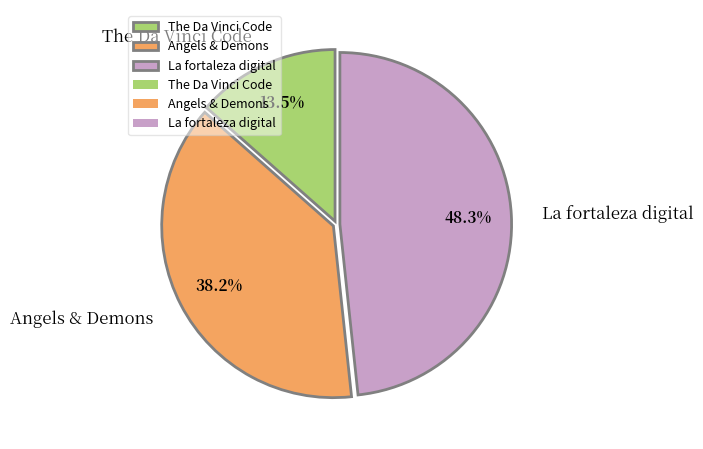

To the nearest percent, what is the average slice percentage?

33%